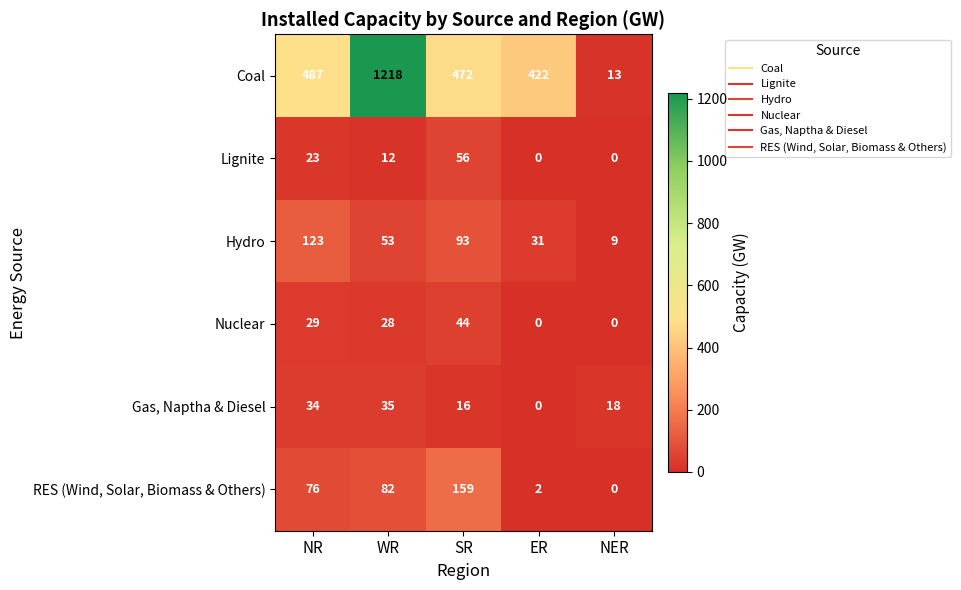

Which series has the largest range (max minus min)?

Coal